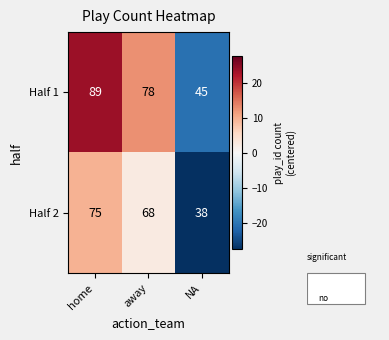

Between home and NA, which series saw the biggest shift?

Half 1